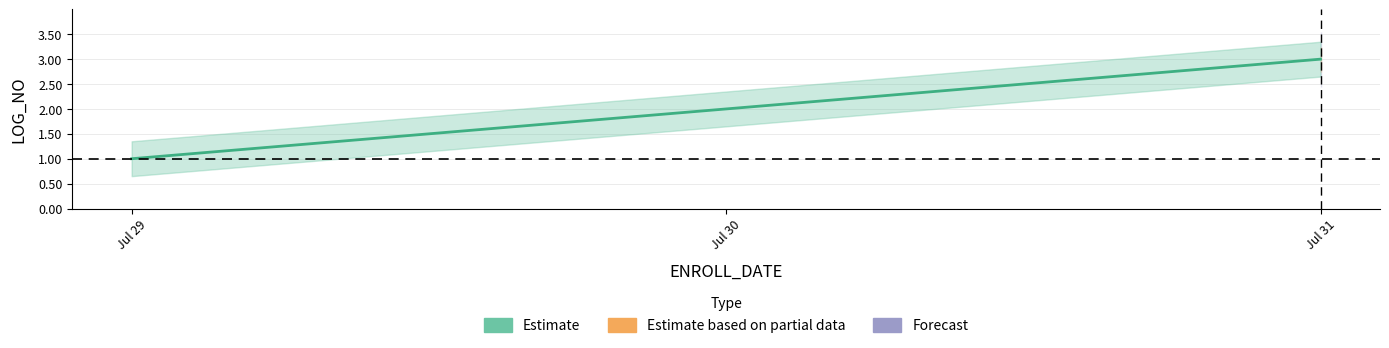

At which label is the value closest to 2?

Jul 30